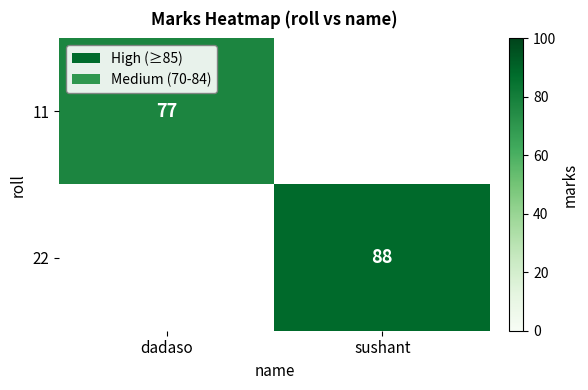

True or false: 11 has a value of 114 at dadaso.

False